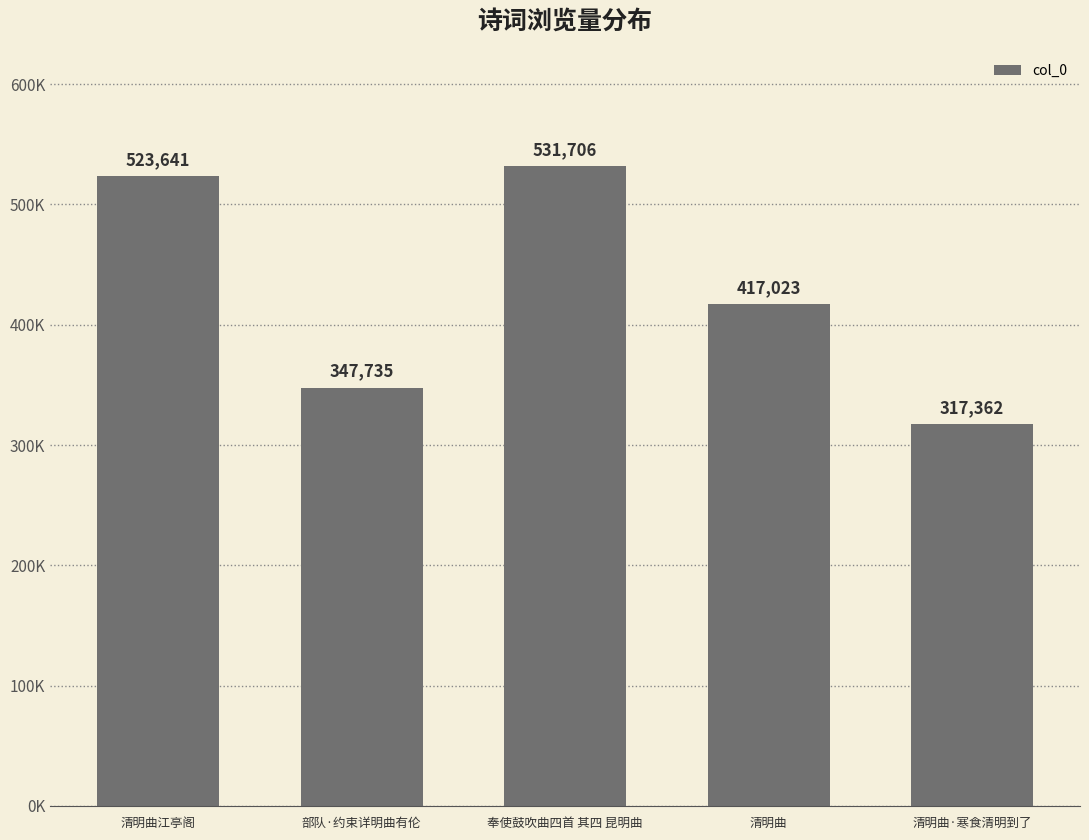

What is the ratio of the value at 清明曲江亭阁 to the value at 奉使鼓吹曲四首 其四 昆明曲?

1.0